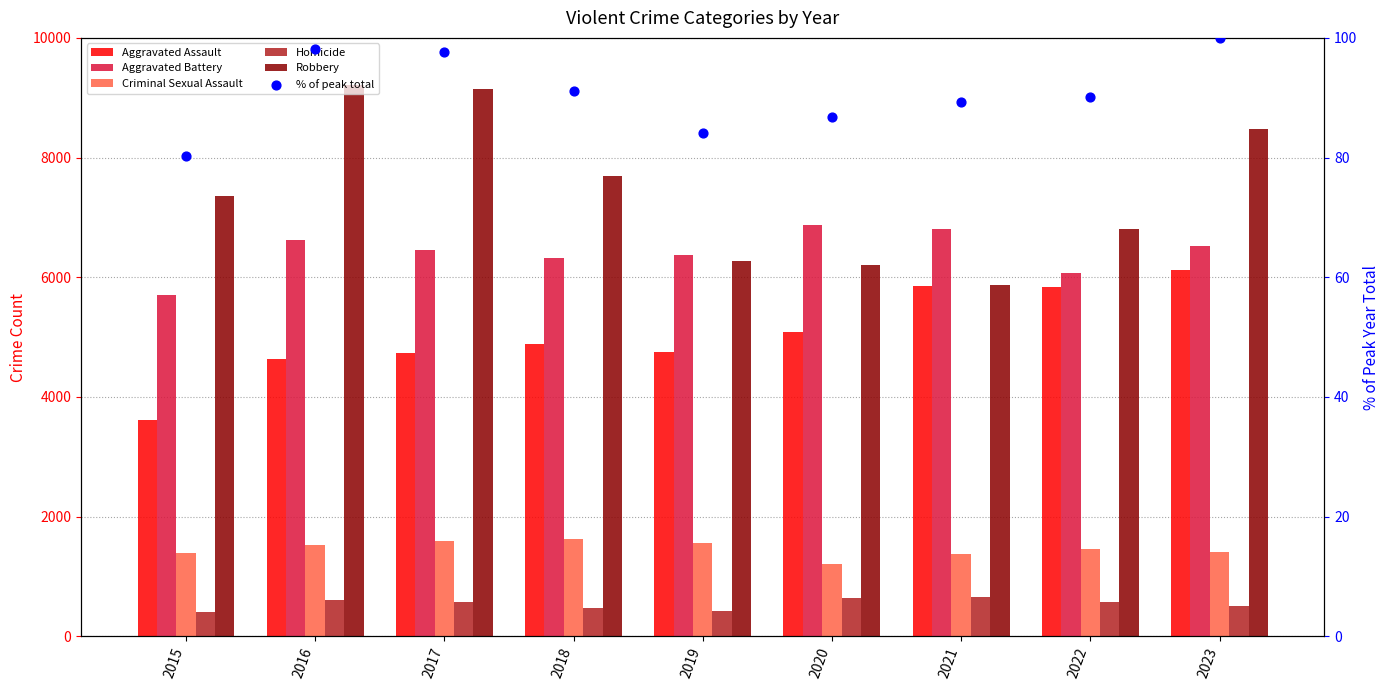

At which category is the sum across all series the highest?

2023